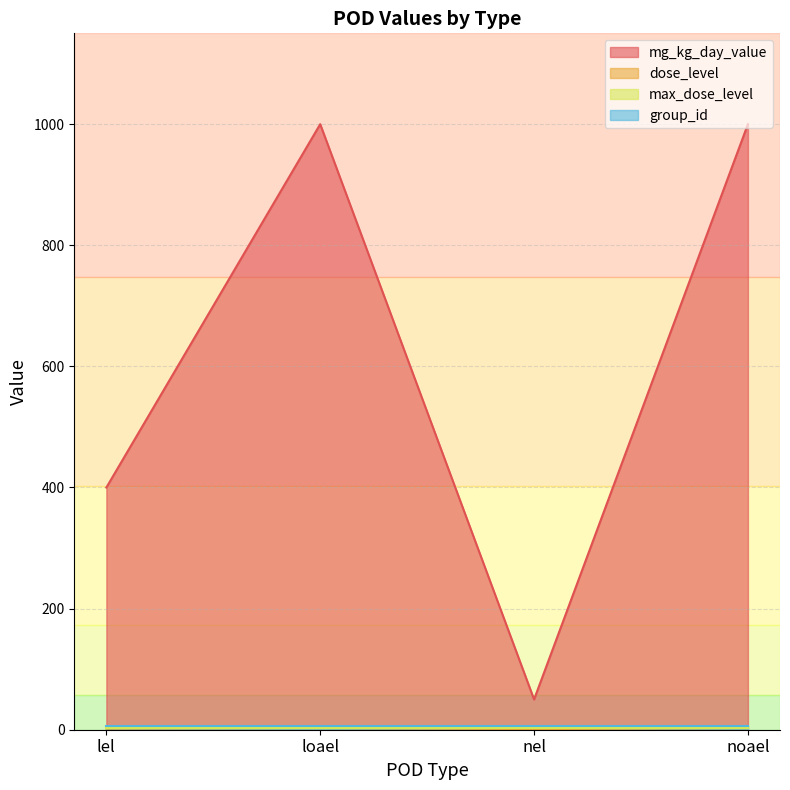

At which category is the sum across all series the highest?

loael